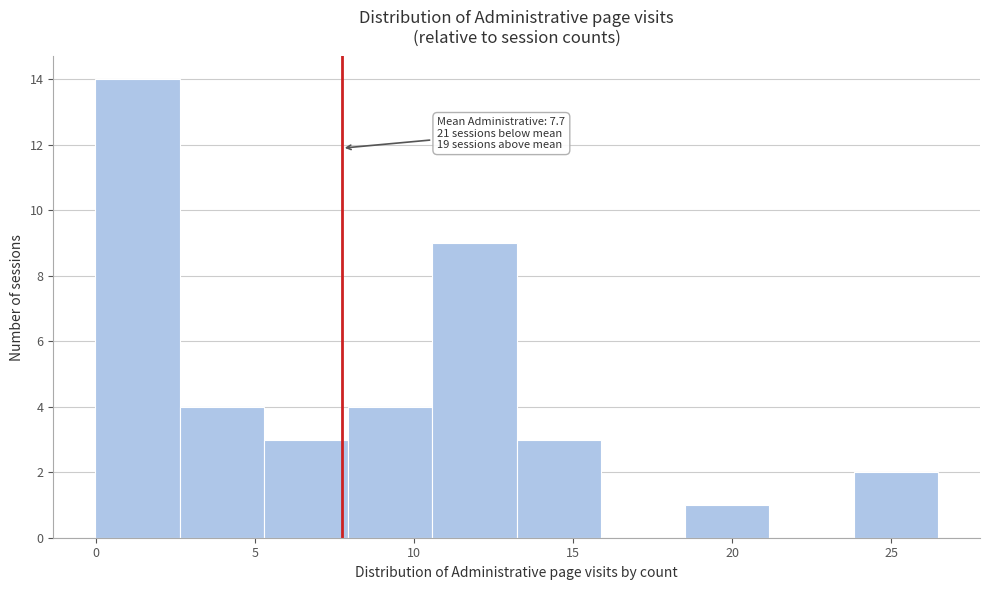

Which range on the x-axis has the tallest bar?

0.0 to 2.5